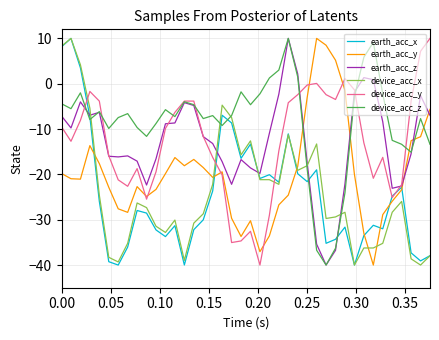

What is the sum of all earth_acc_z values?

-515.3